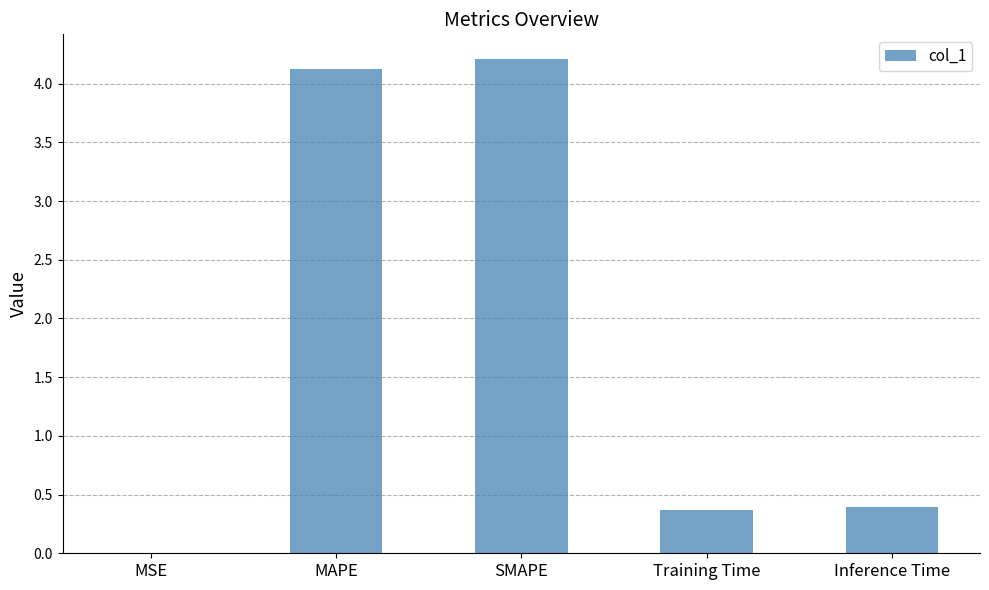

What is the sum of all values?

9.1